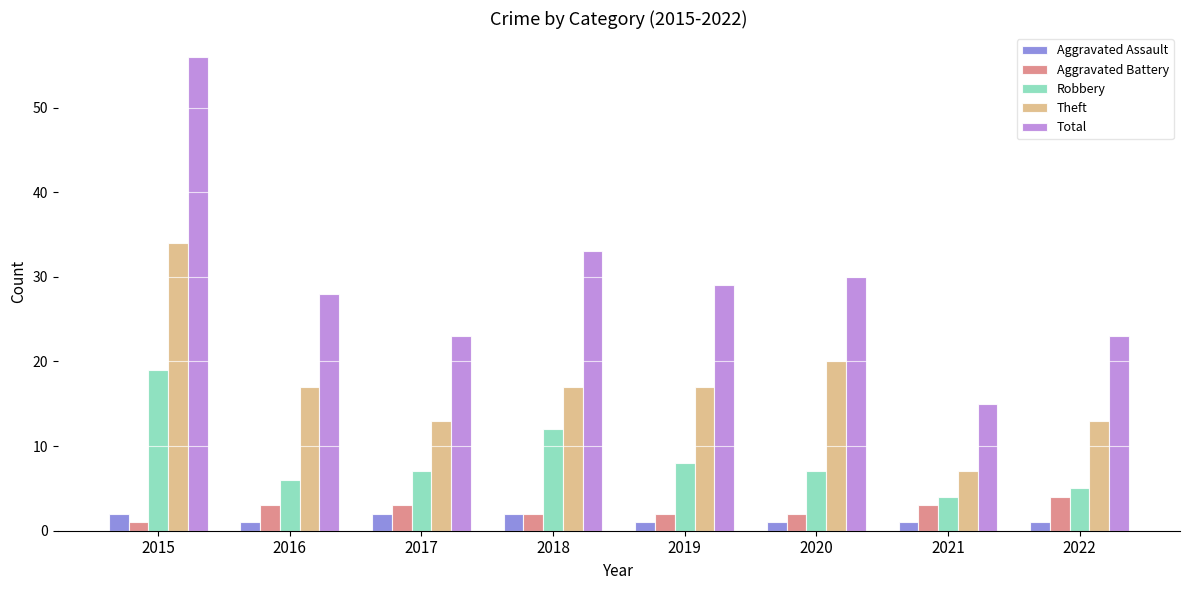

True or false: Theft has a value of 8 at 2018.

False